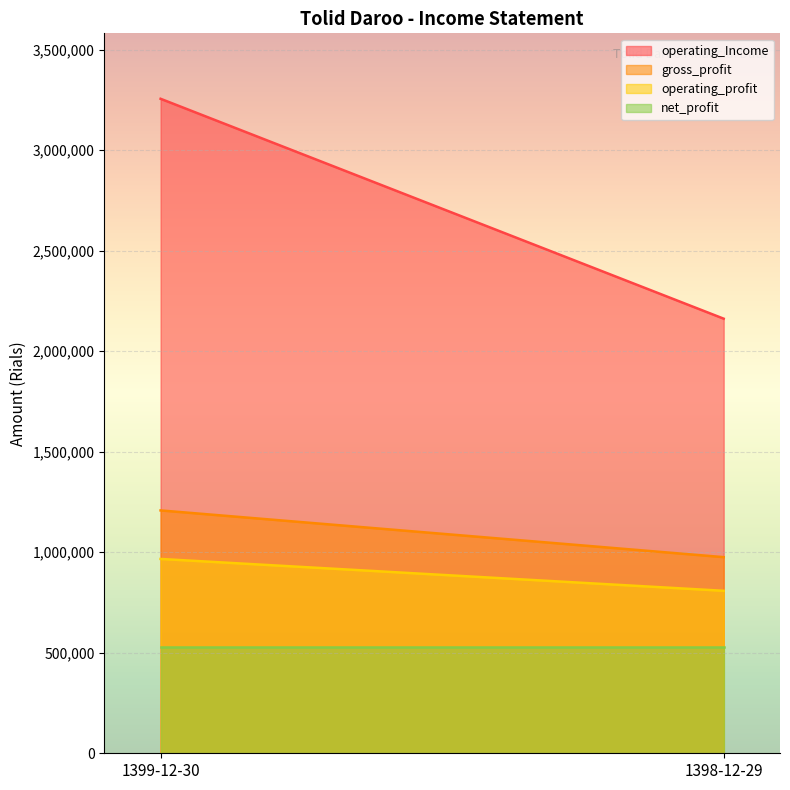

What position from the left is 1398-12-29?

2